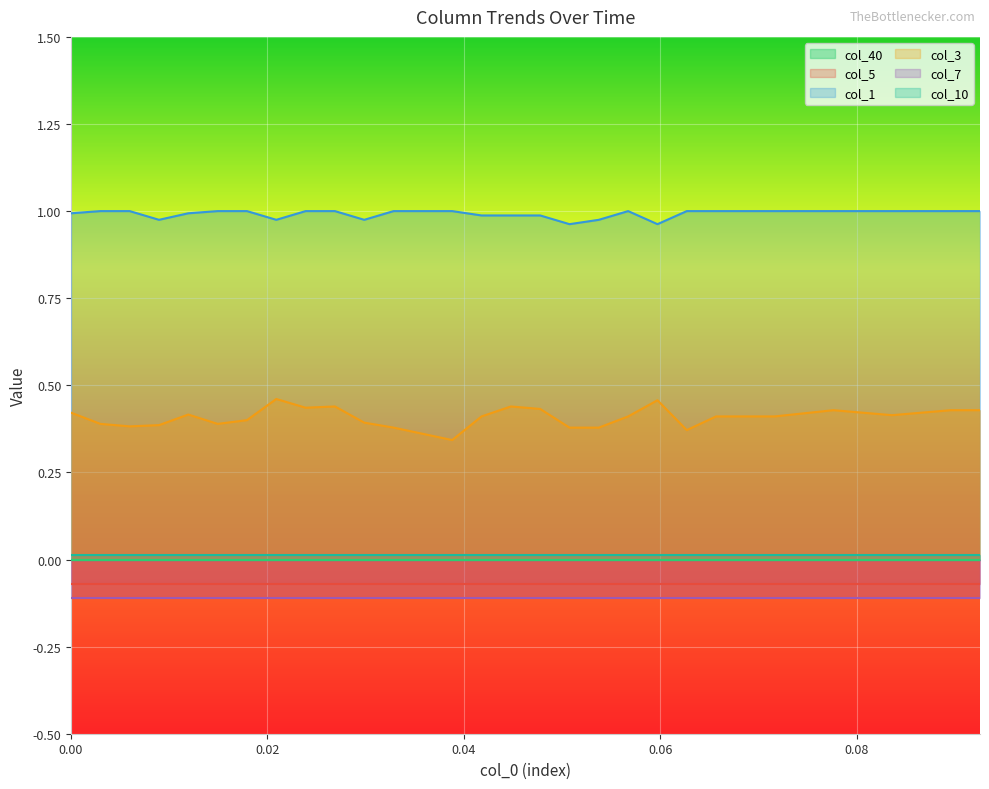

At which category is the sum across all series the highest?

9